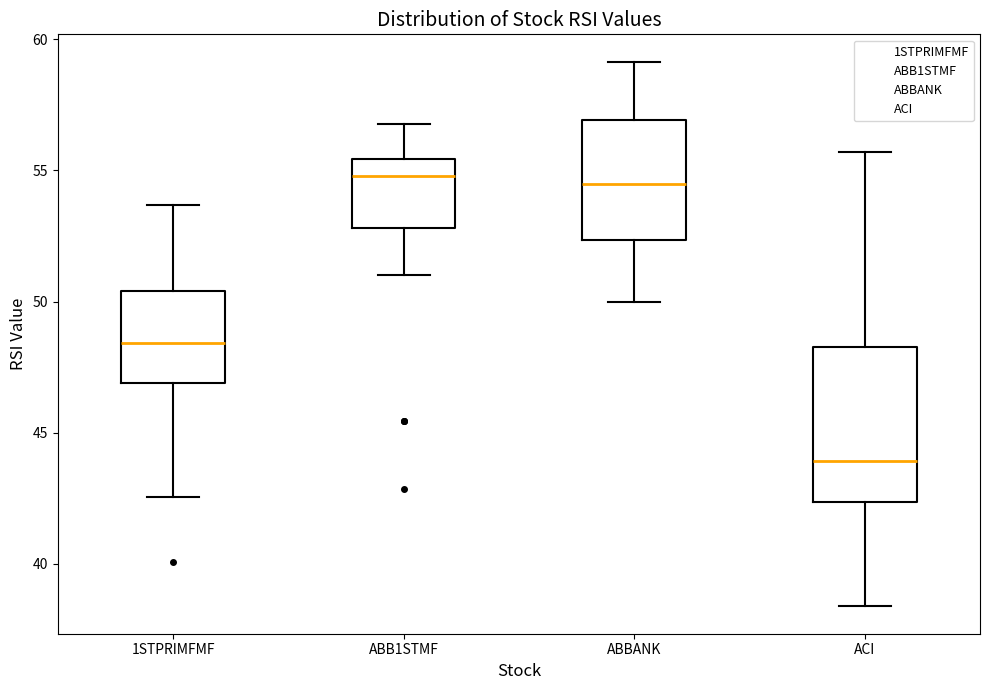

Reading left to right, transcribe this box plot: for each box, give where its median line is, the range the box spans, and where its two whiskers end, as read against the y-axis. The values are not printed on the chart, so give them approximately, as read against the axis.

1STPRIMFMF: median 48.5, box 47.0 to 50.5, whiskers 42.5 to 53.5
ABB1STMF: median 55.0, box 53.0 to 55.5, whiskers 51.0 to 57.0
ABBANK: median 54.5, box 52.5 to 57.0, whiskers 50.0 to 59.0
ACI: median 44.0, box 42.5 to 48.5, whiskers 38.5 to 55.5